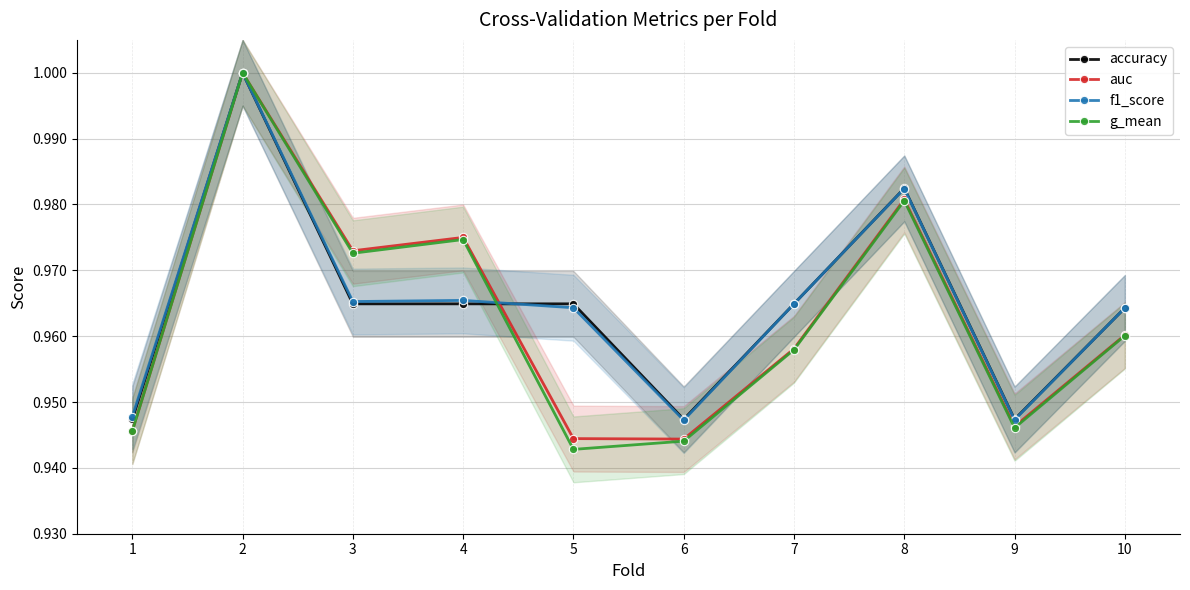

What is the difference between the maximum and second lowest values in the g_mean series?

0.1